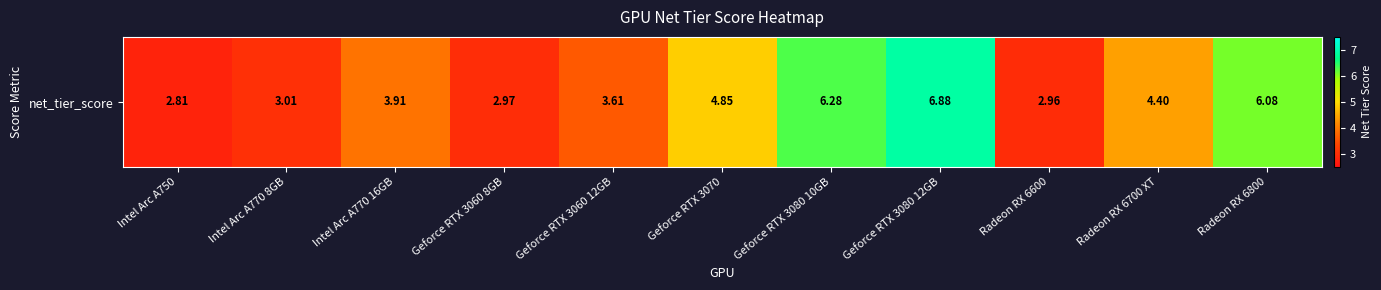

List the labels in order of value, smallest first.

Intel Arc A750, Radeon RX 6600, Geforce RTX 3060 8GB, Intel Arc A770 8GB, Geforce RTX 3060 12GB, Intel Arc A770 16GB, Radeon RX 6700 XT, Geforce RTX 3070, Radeon RX 6800, Geforce RTX 3080 10GB, Geforce RTX 3080 12GB